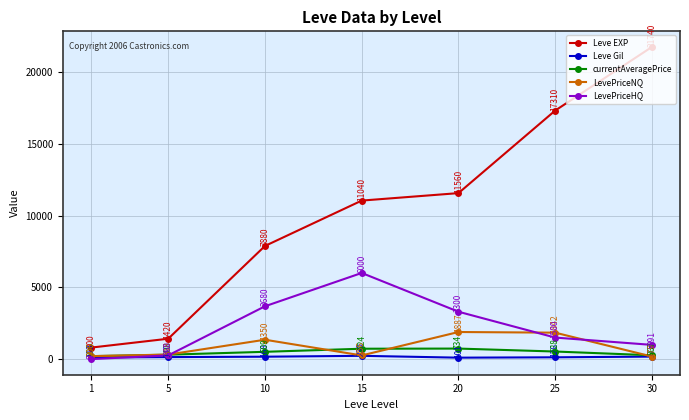

The value of currentAveragePrice at 1 is 206.2. True or false?

True